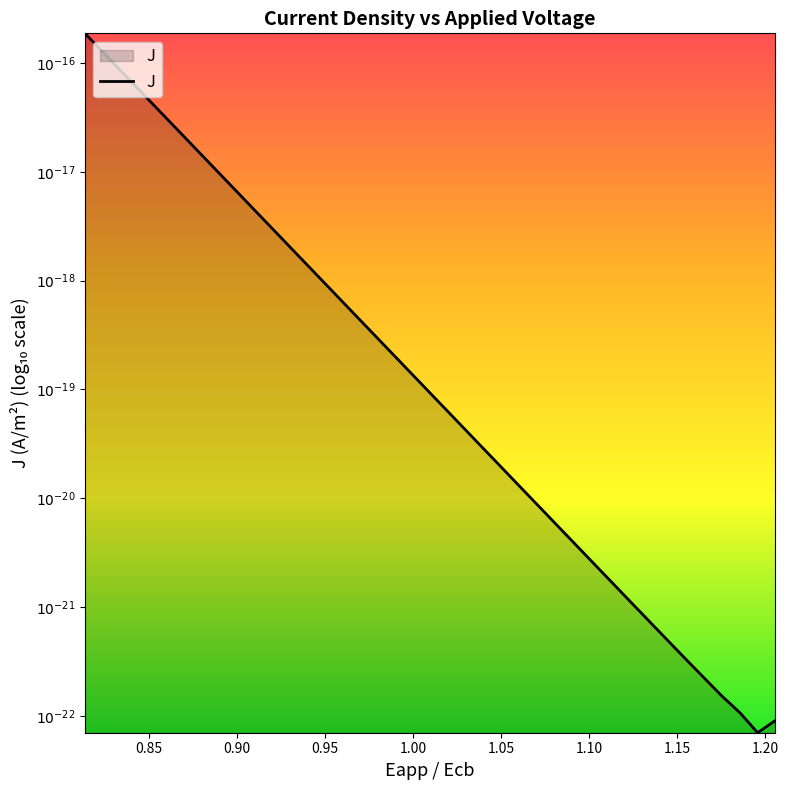

Is this an area chart (filled region under the line)?

Yes